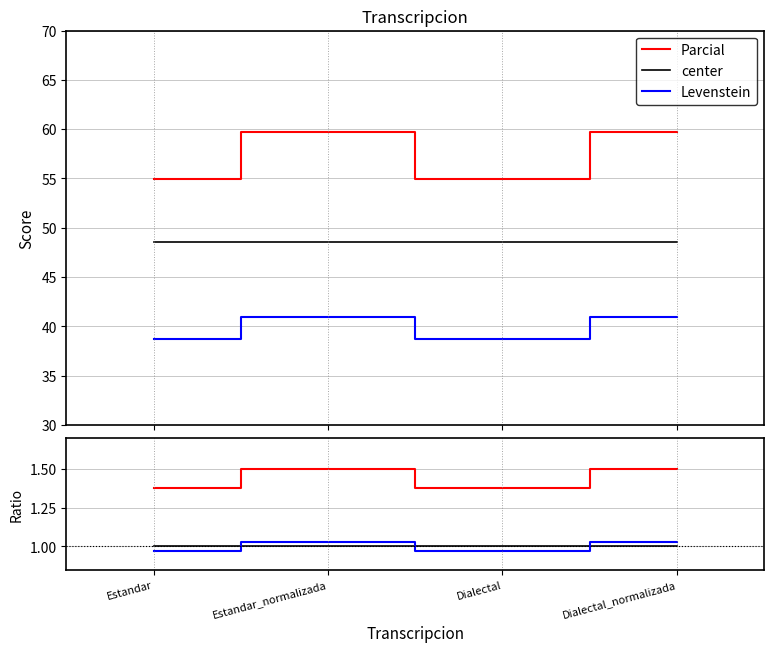

What is the sum of all Levenstein values?

4.0